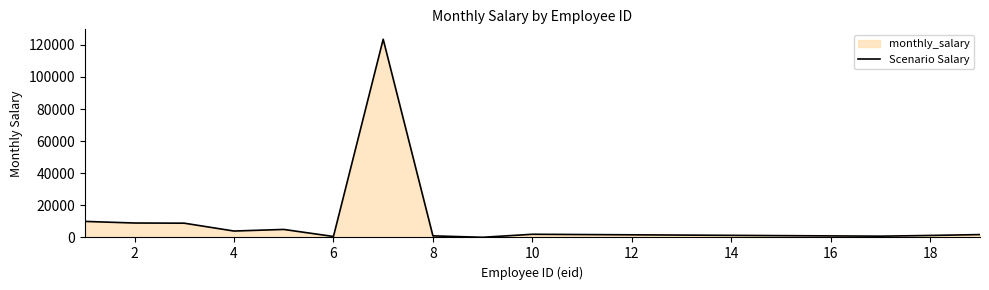

What is the difference between the maximum and minimum values?

123356